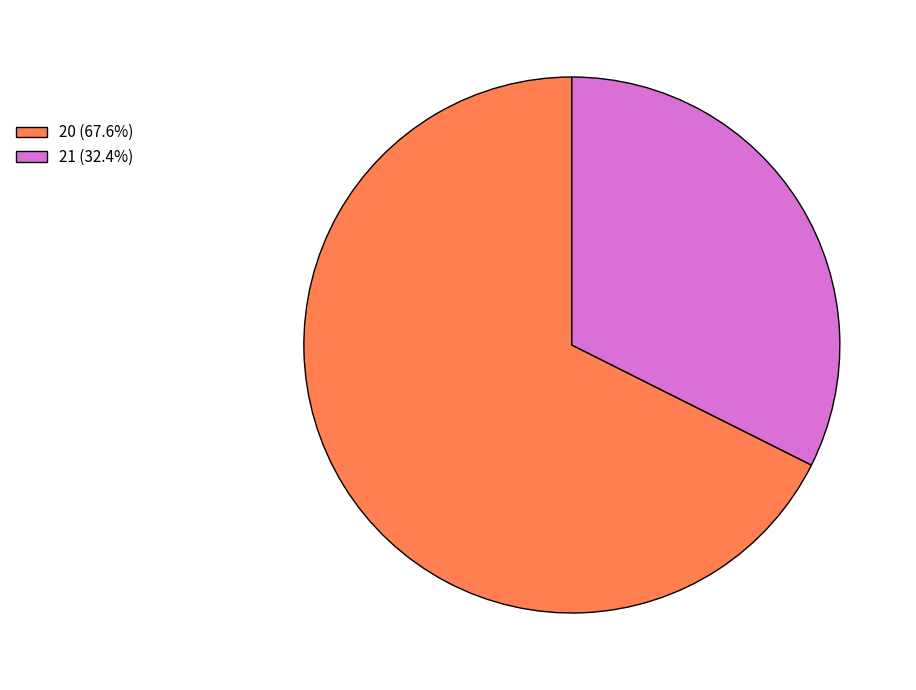

True or false: 20 accounts for 68% of the total.

True